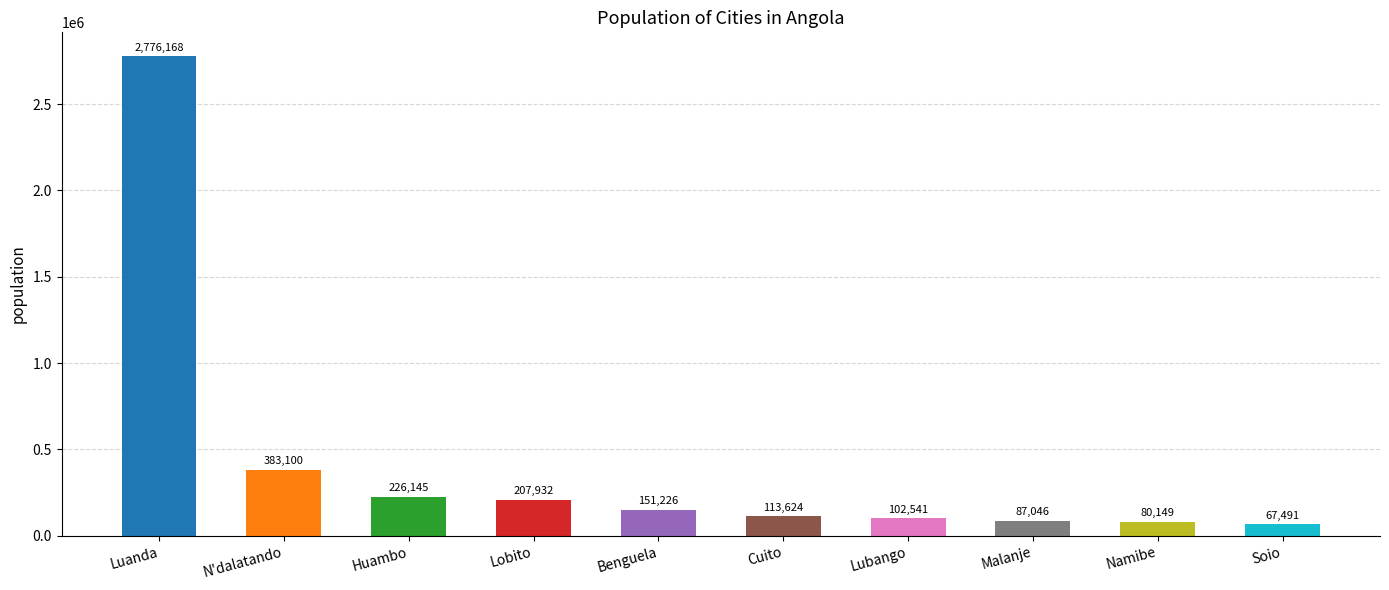

What is the greatest value displayed?

2776168